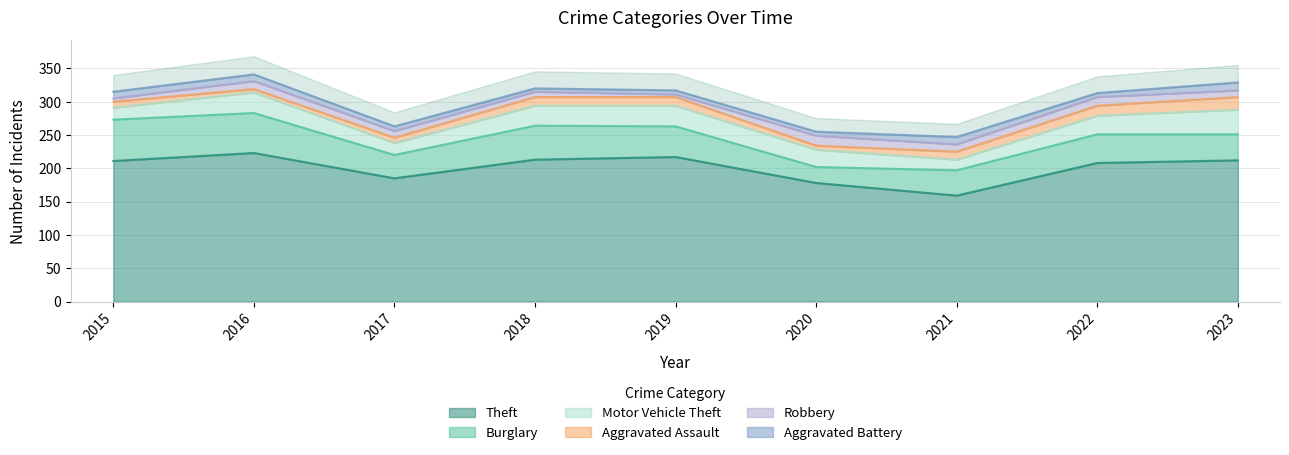

Is the value of Robbery at 2019 greater than the value of Motor Vehicle Theft at 2018?

No